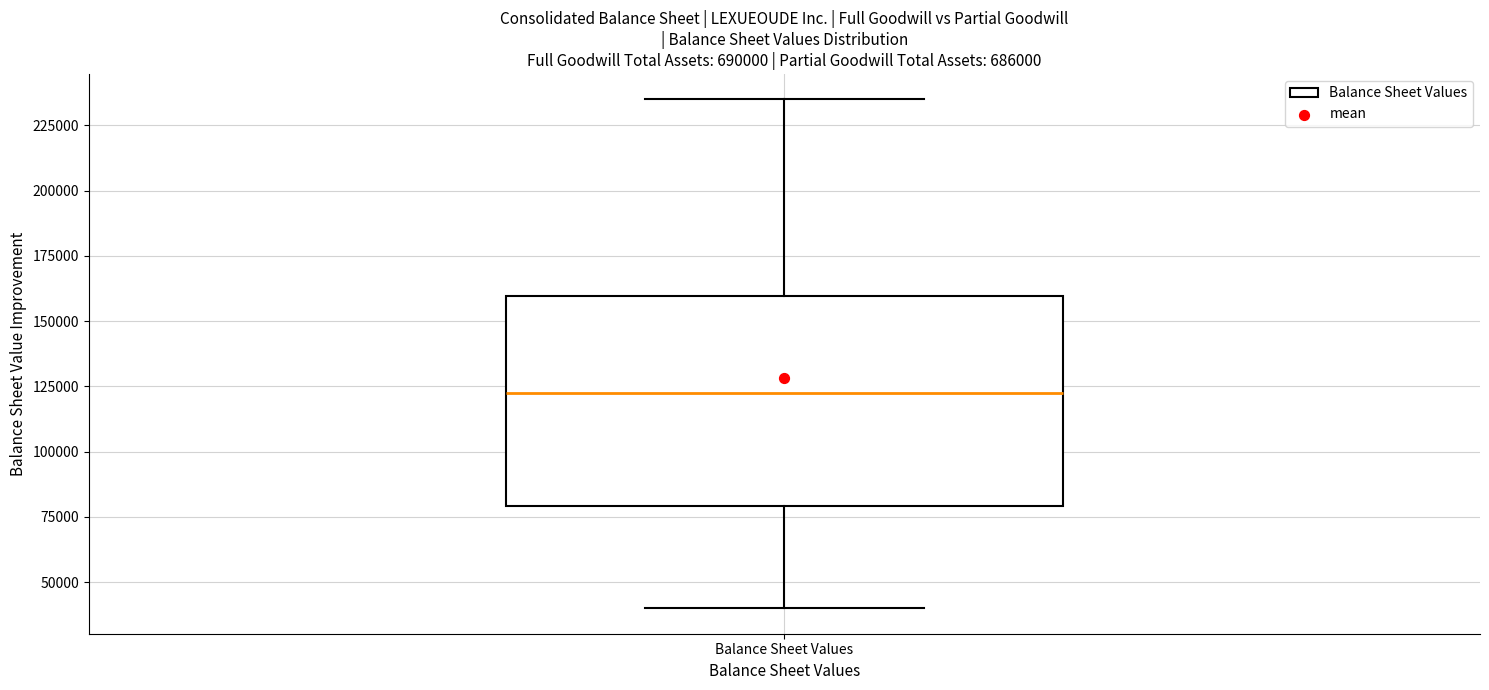

Transcribe this box plot: give where the median line is, the range the box spans, and where the two whiskers end, as read against the y-axis. The values are not printed on the chart, so give them approximately, as read against the axis.

median 125000, box 80000 to 160000, whiskers 40000 to 235000